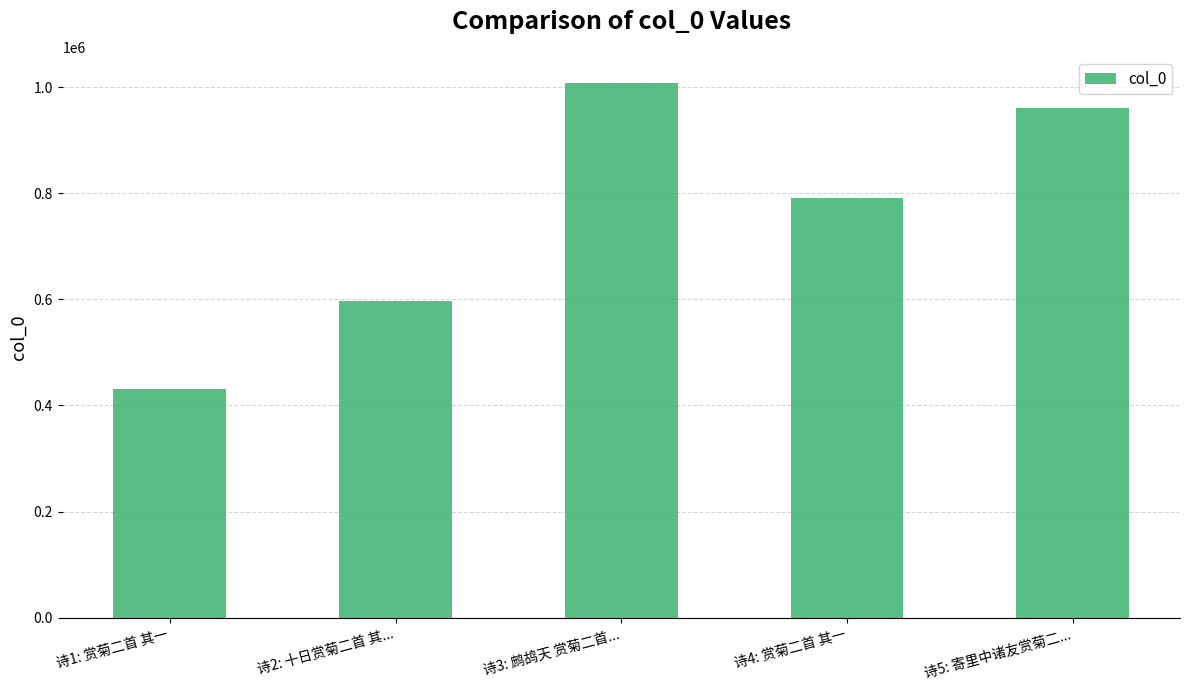

What is the sum of the values at 诗3: 鹧鸪天 赏菊二首... and 诗2: 十日赏菊二首 其...?

1603430